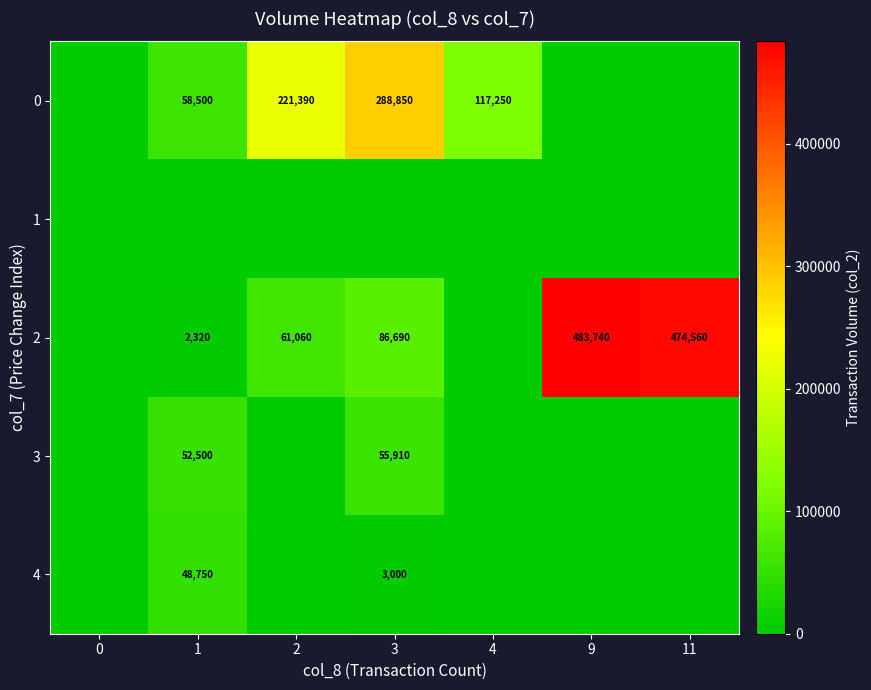

Reading right to left, what are all the values shown in this chart?

row_0: 0	0	117250	288850	221390	58500	0
row_1: 0	0	0	0	0	0	0
row_2: 474560	483740	0	86690	61060	2320	0
row_3: 0	0	0	55910	0	52500	0
row_4: 0	0	0	3000	0	48750	0